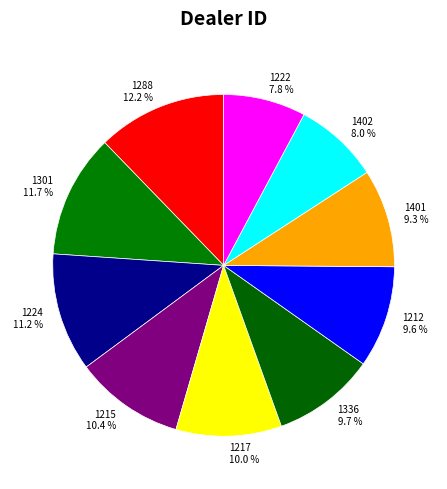

Do 1217 and 1288 together represent more than half of the pie?

No